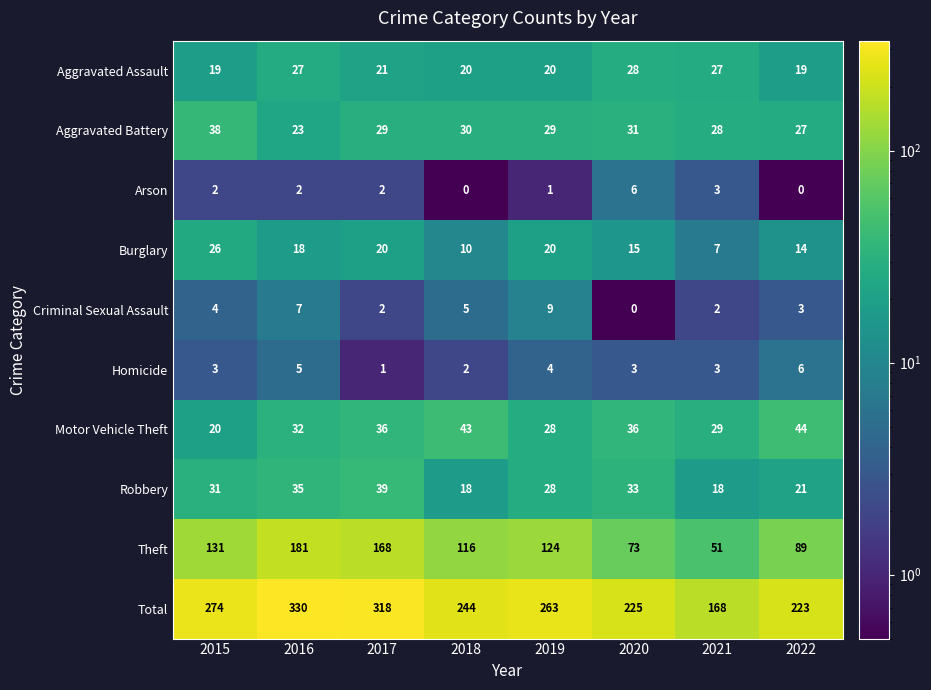

What is the sum of all Aggravated Battery values?

235